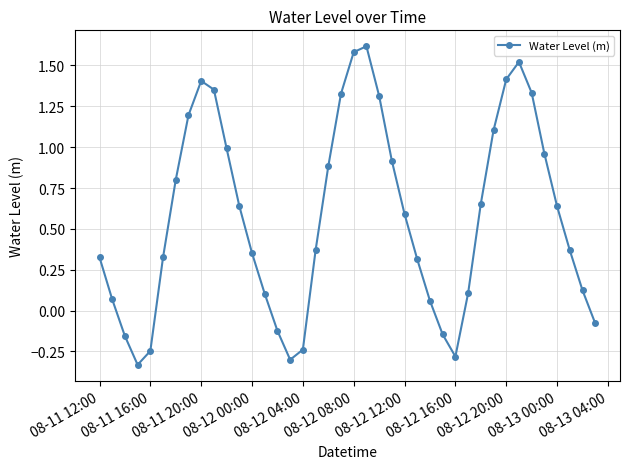

What is the greatest value displayed?

1.6